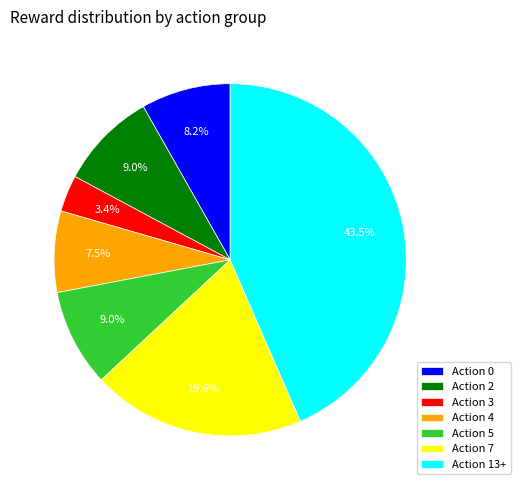

Does any single category account for the majority?

No